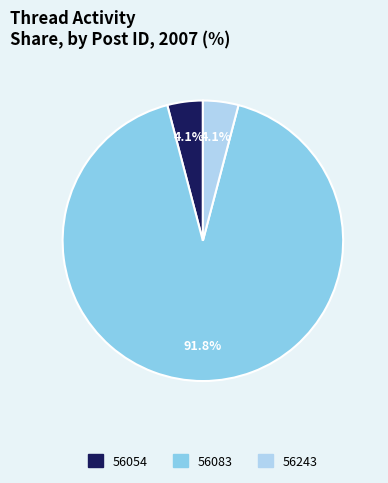

Which has a higher value, 56083 or 56054?

56083